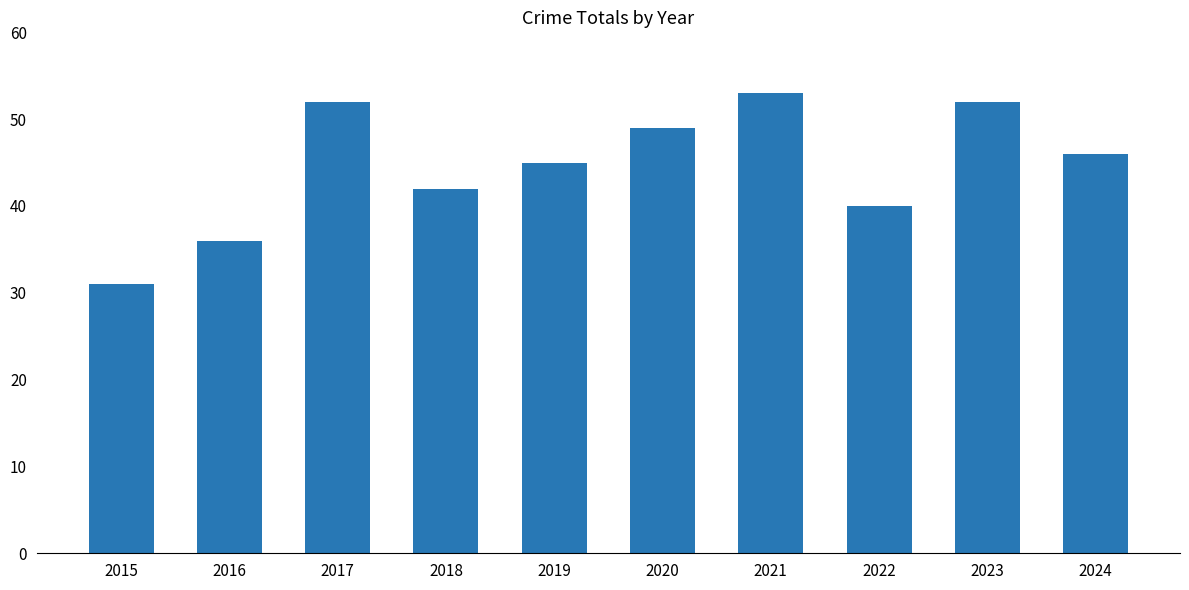

Approximately how many times larger is the value at 2019 compared to 2017?

0.9